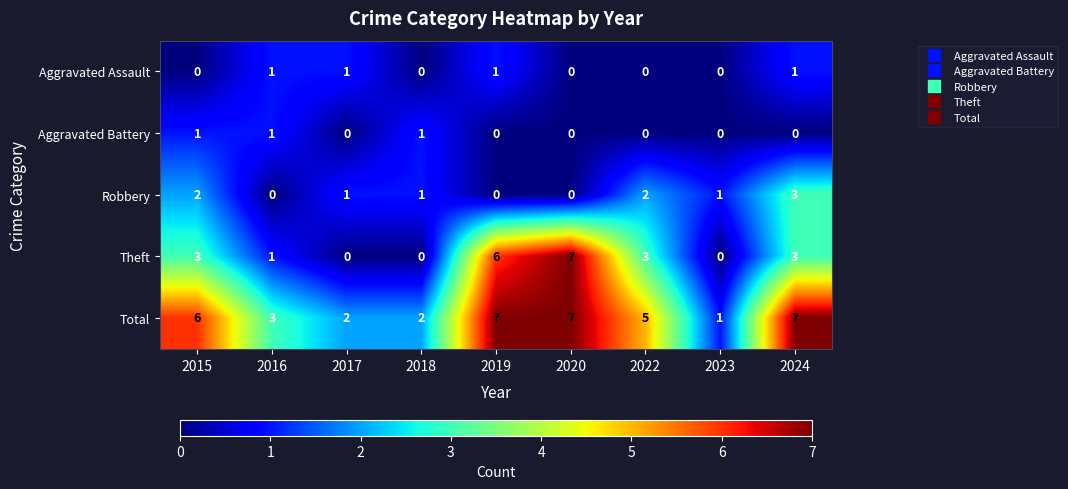

What is the difference between the Total values at 2024 and 2016?

4